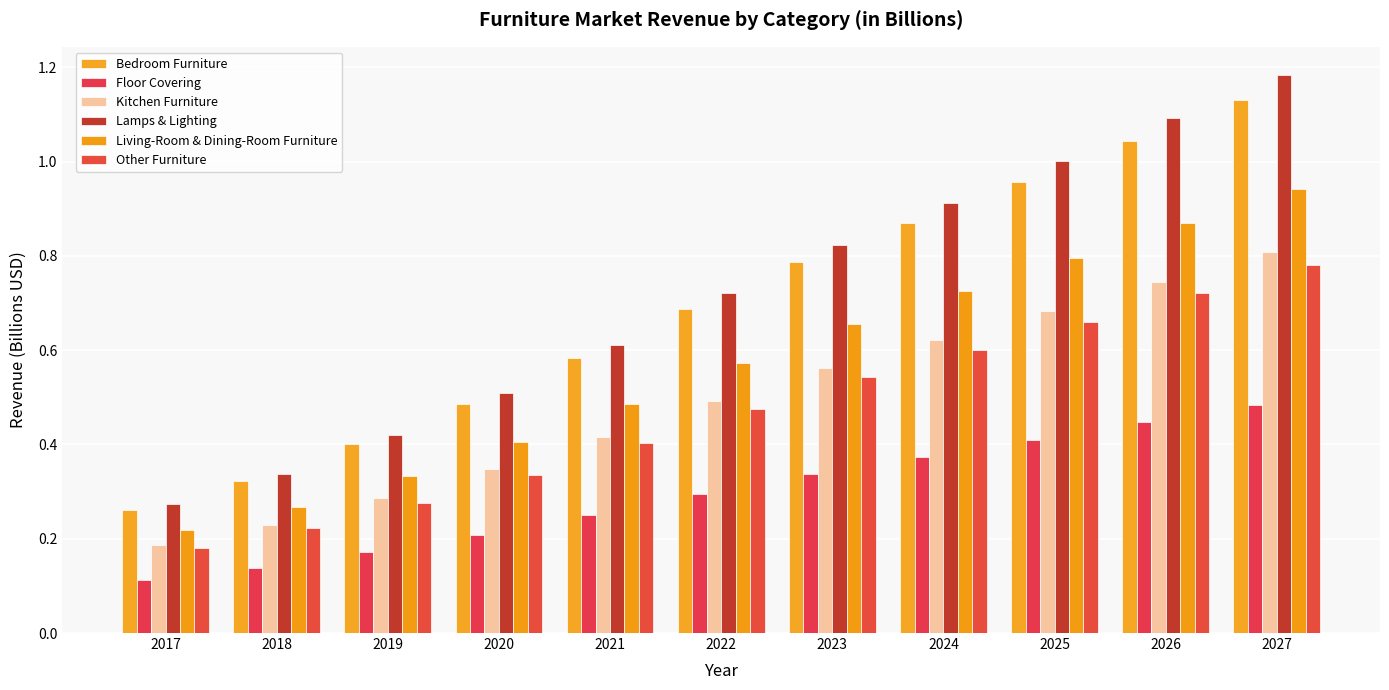

Reading left to right, transcribe all the data shown in this chart.

Bedroom Furniture: 2017=0.3	2018=0.3	2019=0.4	2020=0.5	2021=0.6	2022=0.7	2023=0.8	2024=0.9	2025=1.0	2026=1.0	2027=1.1
Floor Covering: 2017=0.1	2018=0.1	2019=0.2	2020=0.2	2021=0.3	2022=0.3	2023=0.3	2024=0.4	2025=0.4	2026=0.4	2027=0.5
Kitchen Furniture: 2017=0.2	2018=0.2	2019=0.3	2020=0.3	2021=0.4	2022=0.5	2023=0.6	2024=0.6	2025=0.7	2026=0.7	2027=0.8
Lamps & Lighting: 2017=0.3	2018=0.3	2019=0.4	2020=0.5	2021=0.6	2022=0.7	2023=0.8	2024=0.9	2025=1.0	2026=1.1	2027=1.2
Living-Room & Dining-Room Furniture: 2017=0.2	2018=0.3	2019=0.3	2020=0.4	2021=0.5	2022=0.6	2023=0.7	2024=0.7	2025=0.8	2026=0.9	2027=0.9
Other Furniture: 2017=0.2	2018=0.2	2019=0.3	2020=0.3	2021=0.4	2022=0.5	2023=0.5	2024=0.6	2025=0.7	2026=0.7	2027=0.8